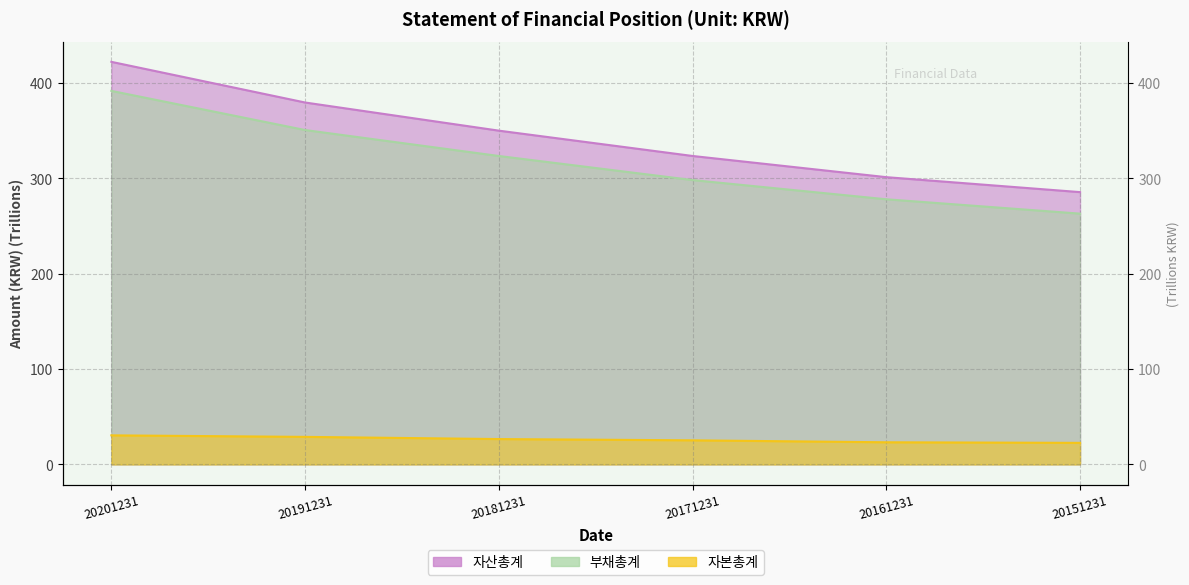

Reading left to right, list all the values displayed in this chart.

자산총계: 20201231=422.1	20191231=379.5	20181231=350.0	20171231=323.4	20161231=301.2	20151231=285.5
부채총계: 20201231=391.7	20191231=350.6	20181231=323.4	20171231=298.2	20161231=278.0	20151231=262.9
자본총계: 20201231=30.5	20191231=28.9	20181231=26.6	20171231=25.2	20161231=23.2	20151231=22.6